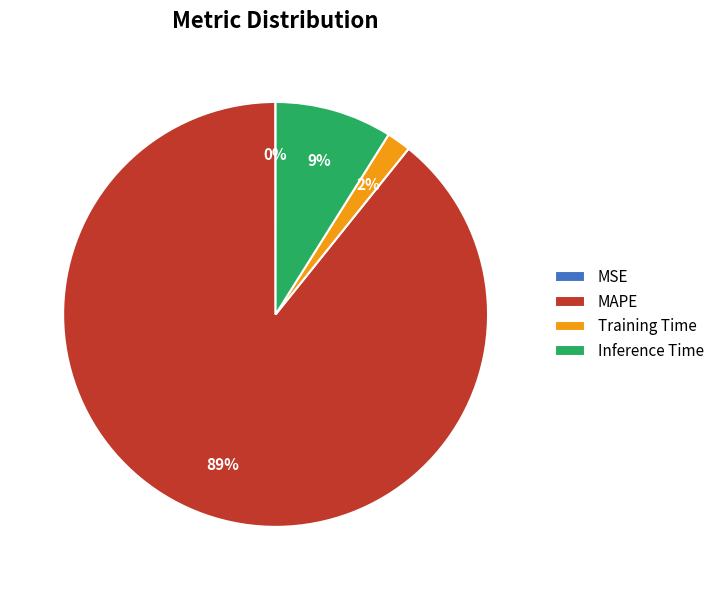

Between MAPE and Training Time, which is larger?

MAPE